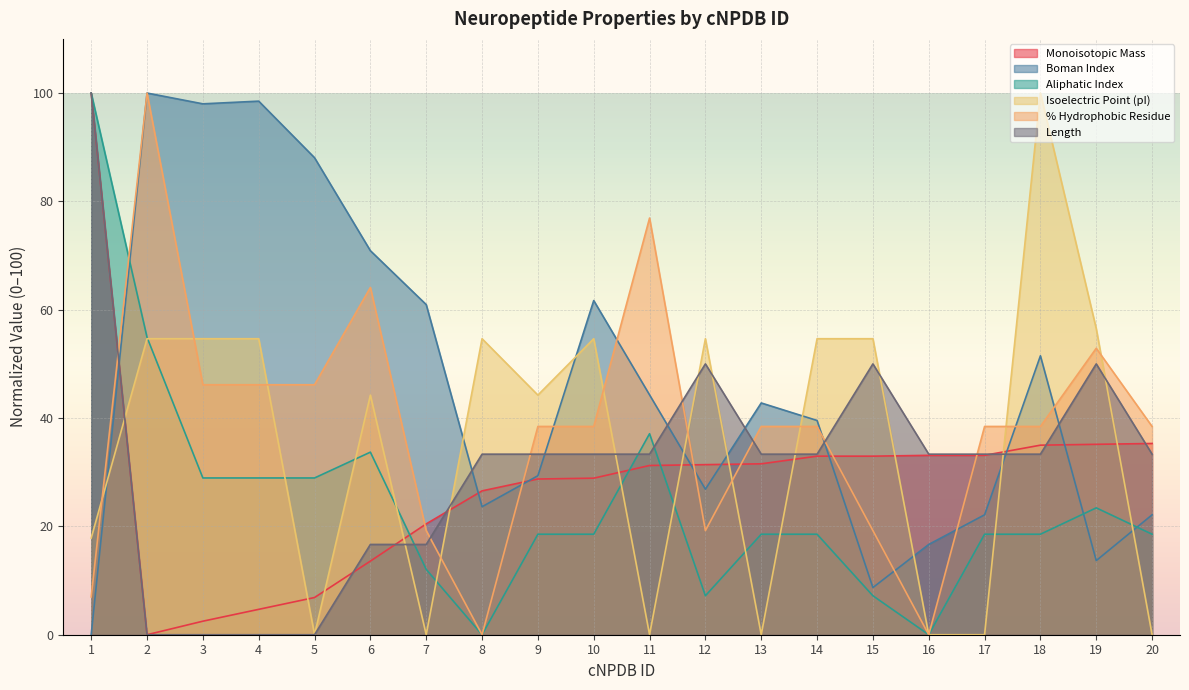

List the labels in order of Length value, smallest first.

2, 3, 4, 5, 6, 7, 8, 9, 10, 11, 13, 14, 16, 17, 18, 20, 12, 15, 19, 1